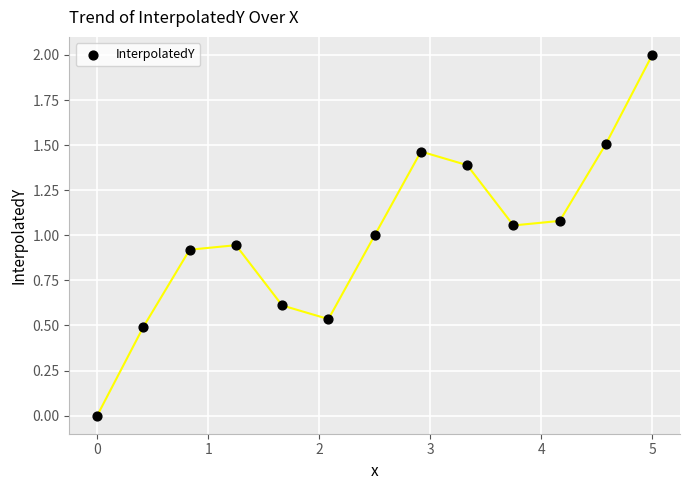

What is the range of X values (max minus min)?

5.0